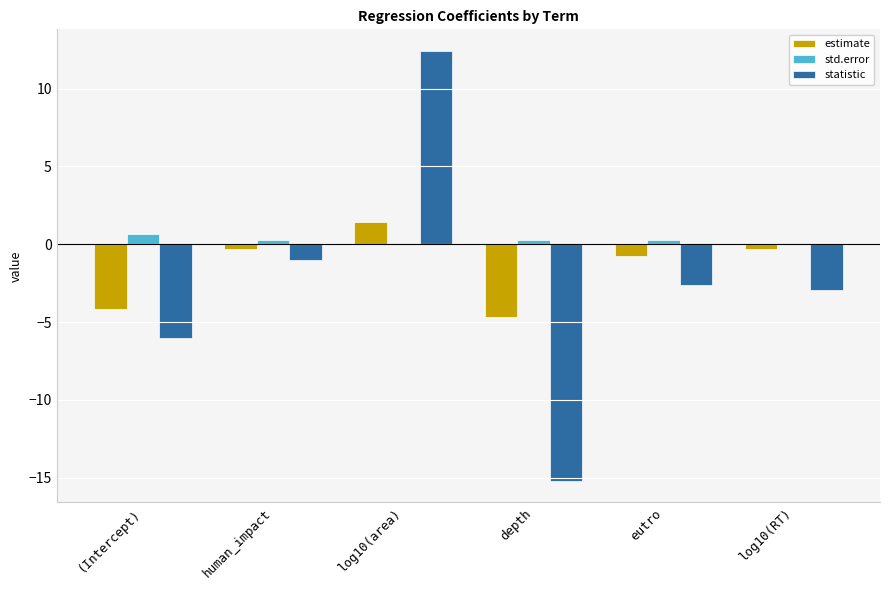

Is it true that statistic equals -4.4 at eutro?

False